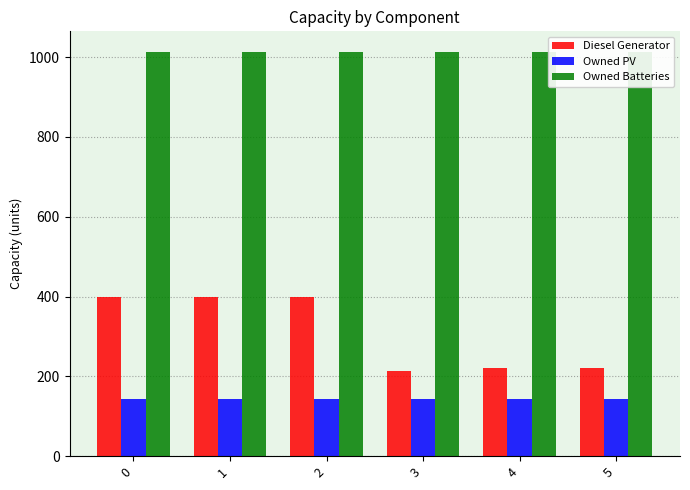

At 5, list the series in order from largest to smallest.

Owned Batteries, Diesel Generator, Owned PV